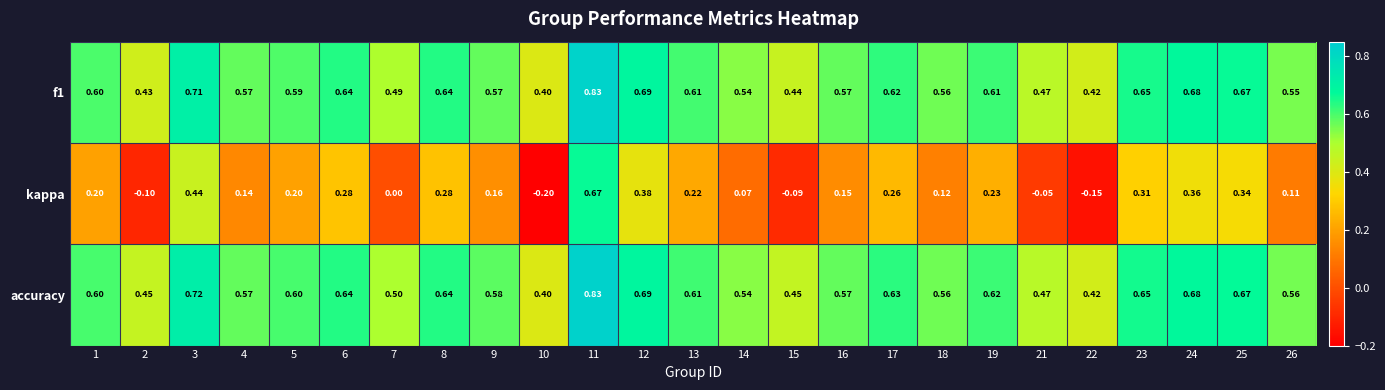

Which series has the largest total across all categories?

accuracy